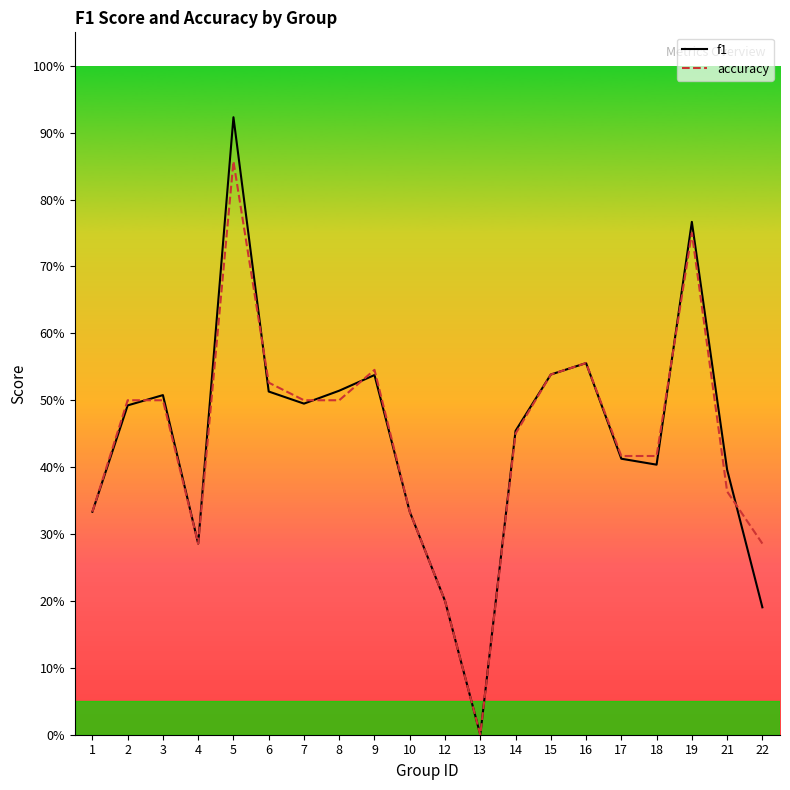

How many lines are shown in the chart?

2